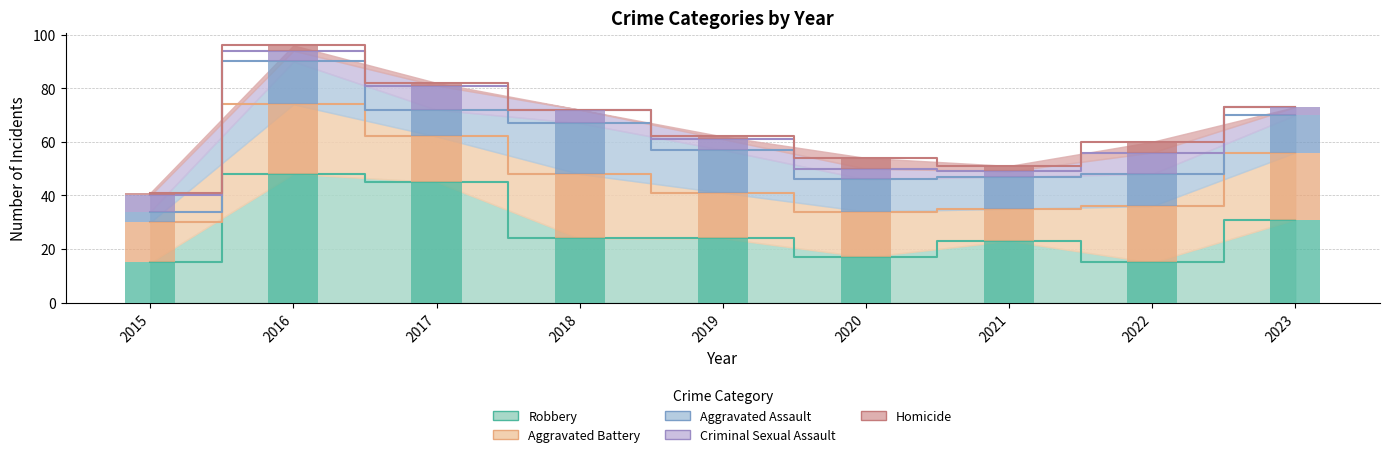

Between 2020 and 2022, which series saw the biggest shift?

Aggravated Battery